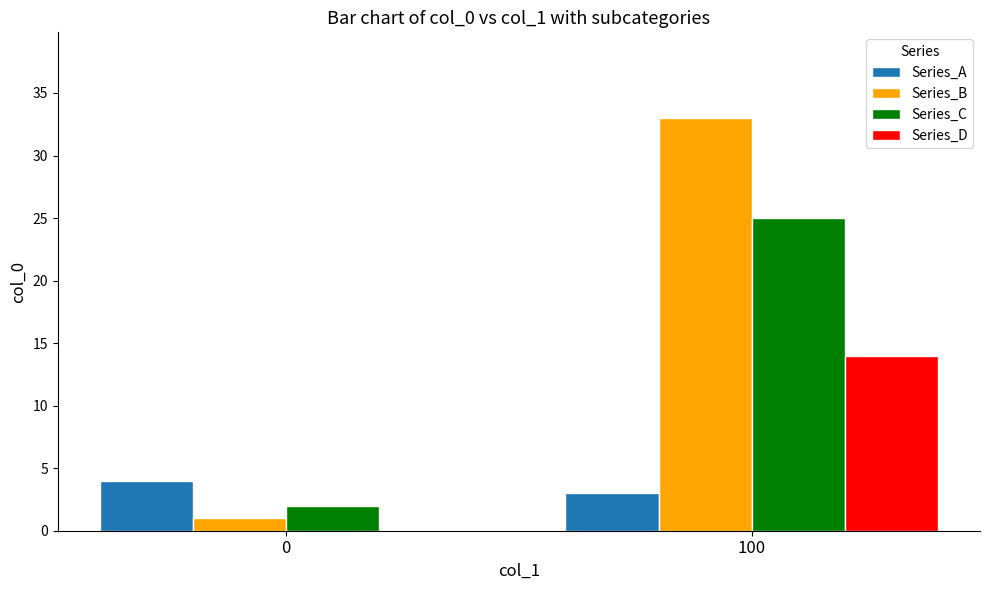

Is it true that Series_B equals 1 at 0?

True